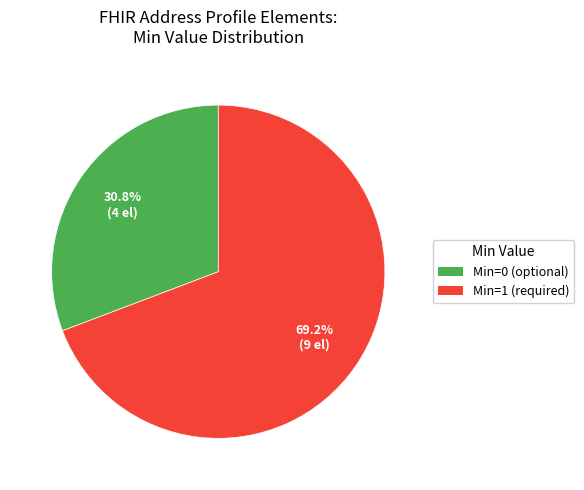

Does any single category account for the majority?

Yes